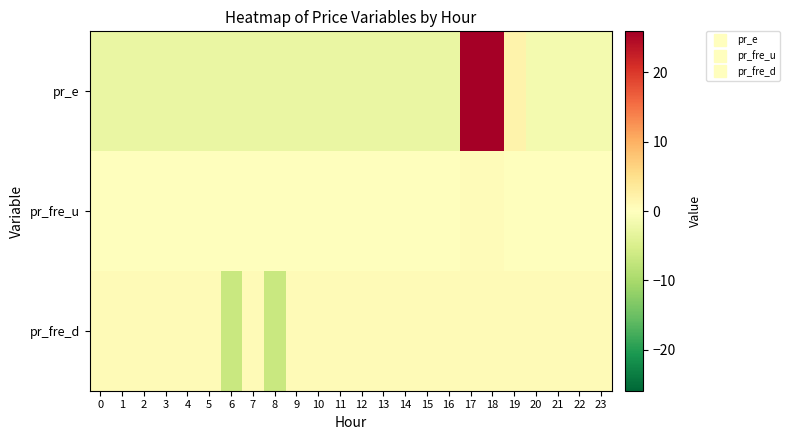

Count the number of categories in the chart.

24